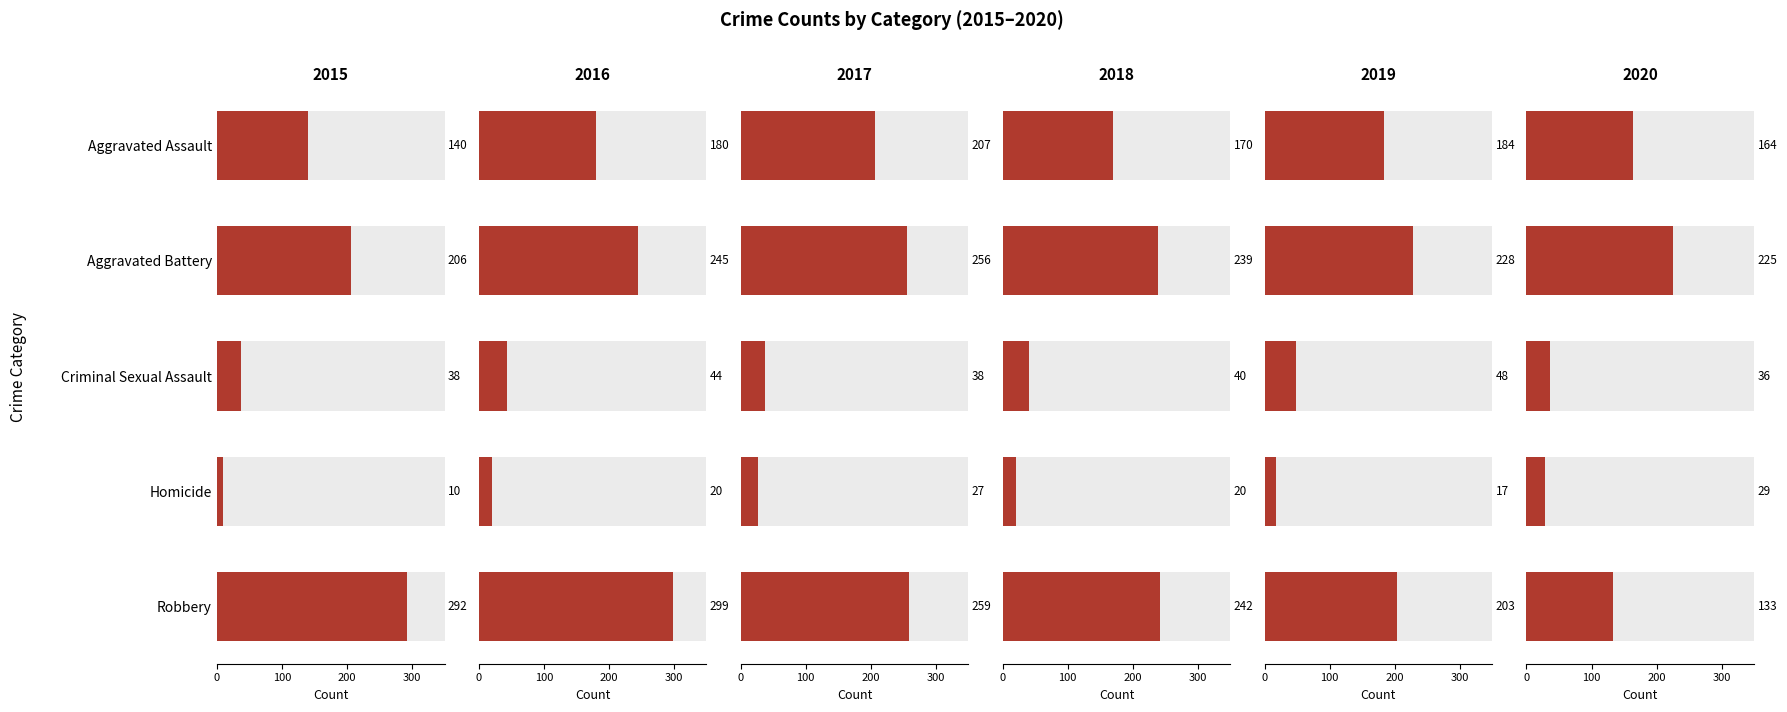

What are all the series names shown in the legend?

2015, 2016, 2017, 2018, 2019, 2020